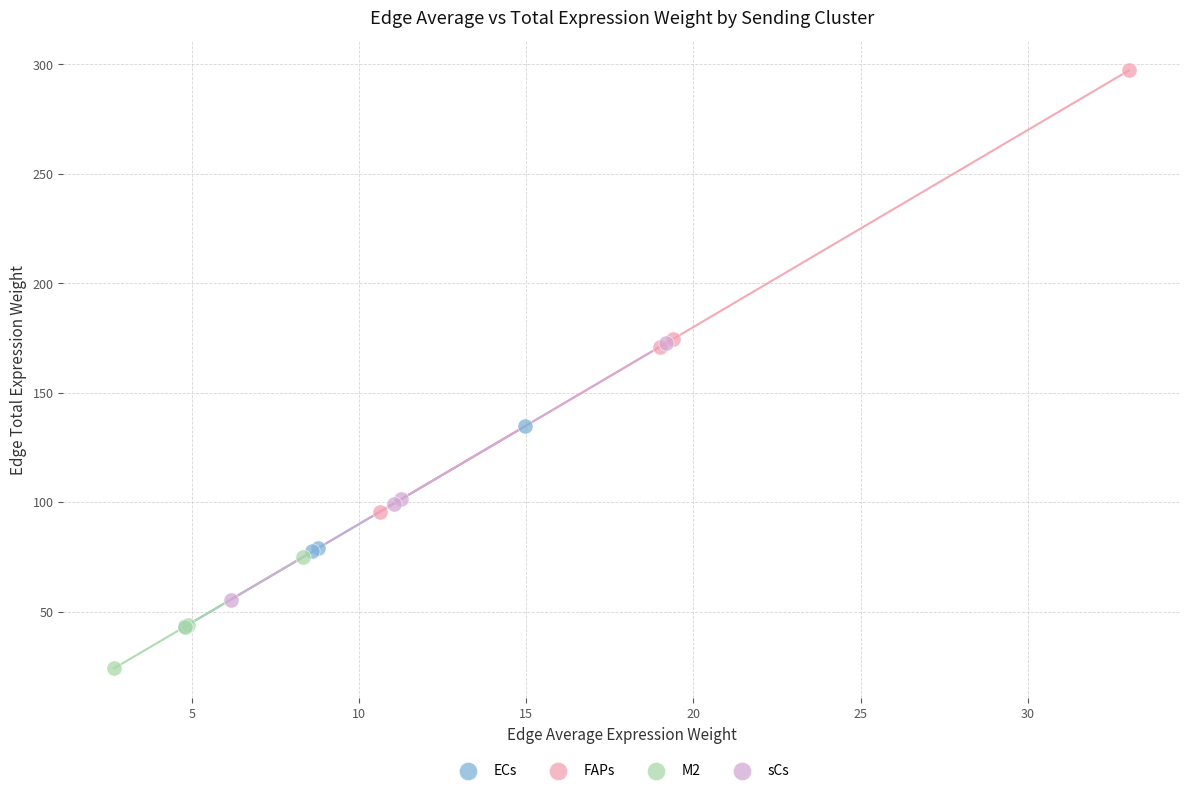

Which series has the largest Y range (max minus min)?

FAPs